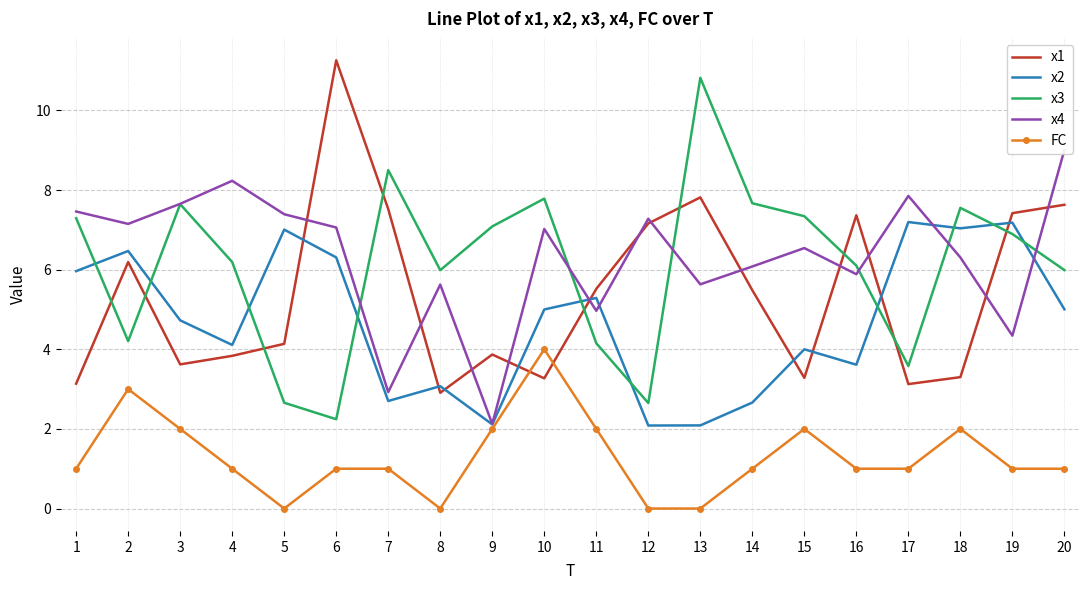

At which category does x3 reach its first local valley?

2